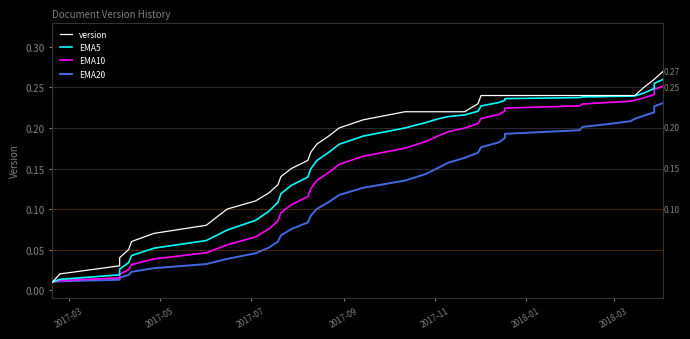

What is the greatest value displayed?

0.3